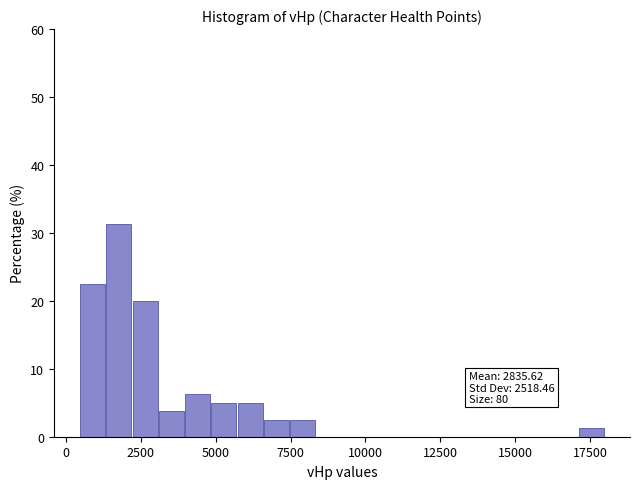

Read against the x-axis, roughly where is the centre of the tallest bar?

2000